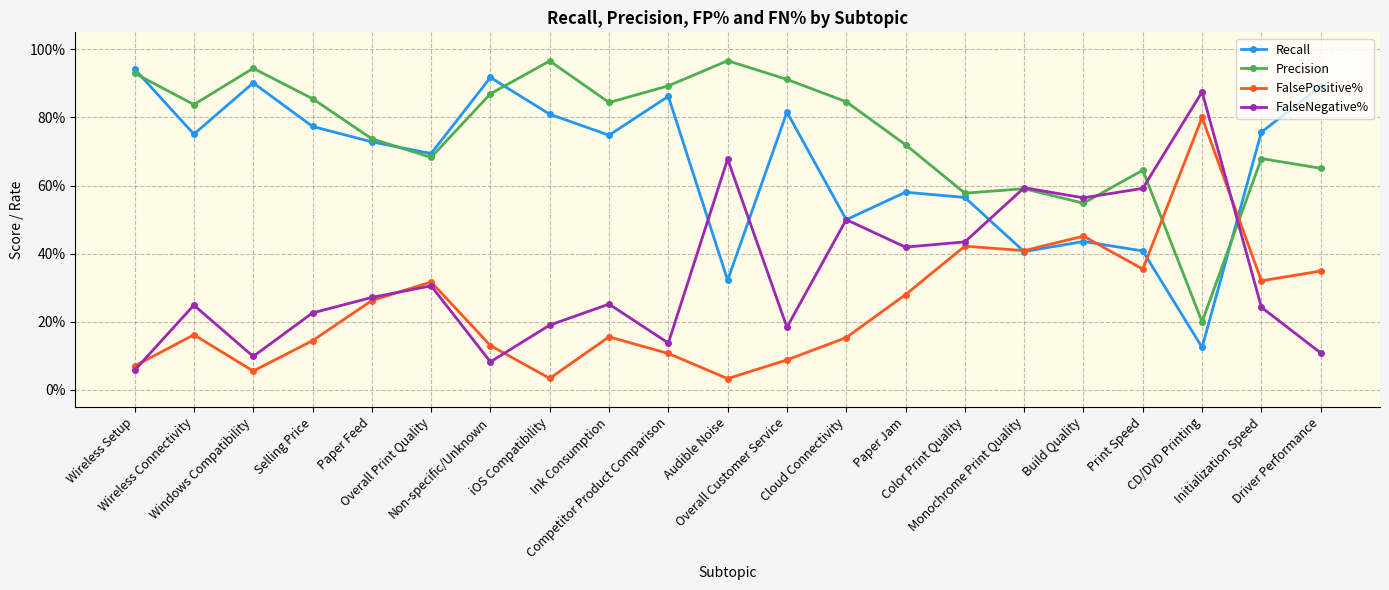

What is the label of the 6th point from the left?

Overall Print Quality